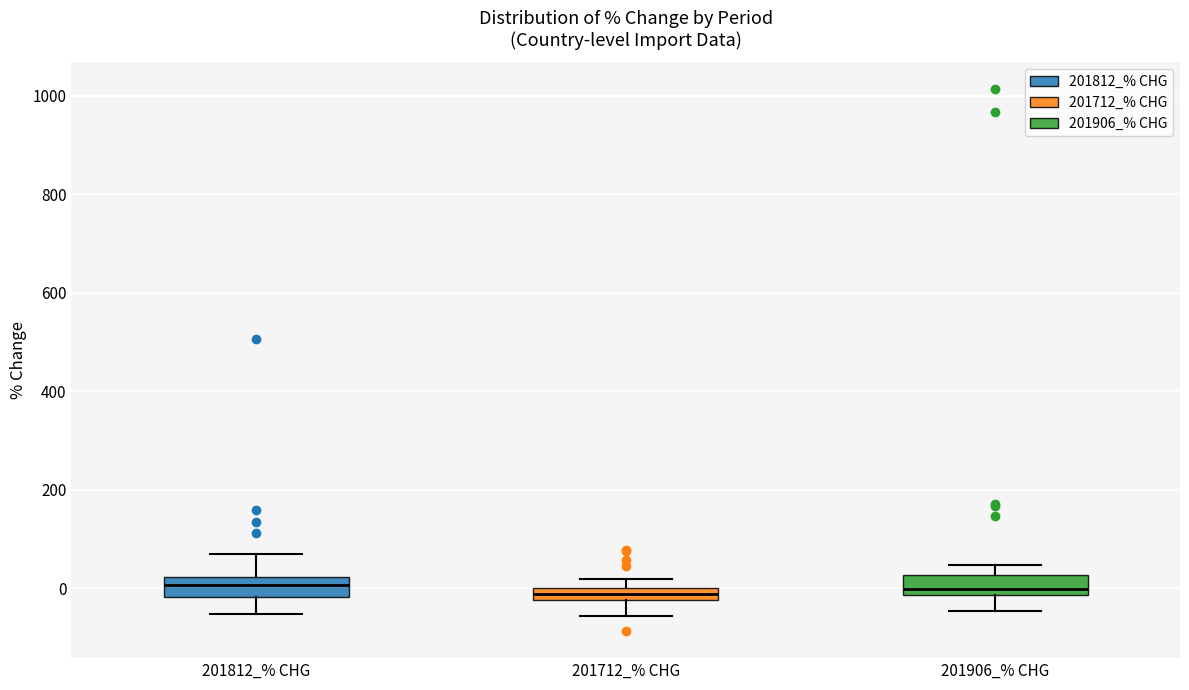

Where does the upper whisker of the box for 201812_% CHG end on the y-axis? The values are not printed on the chart, so give them approximately, as read against the axis.

60